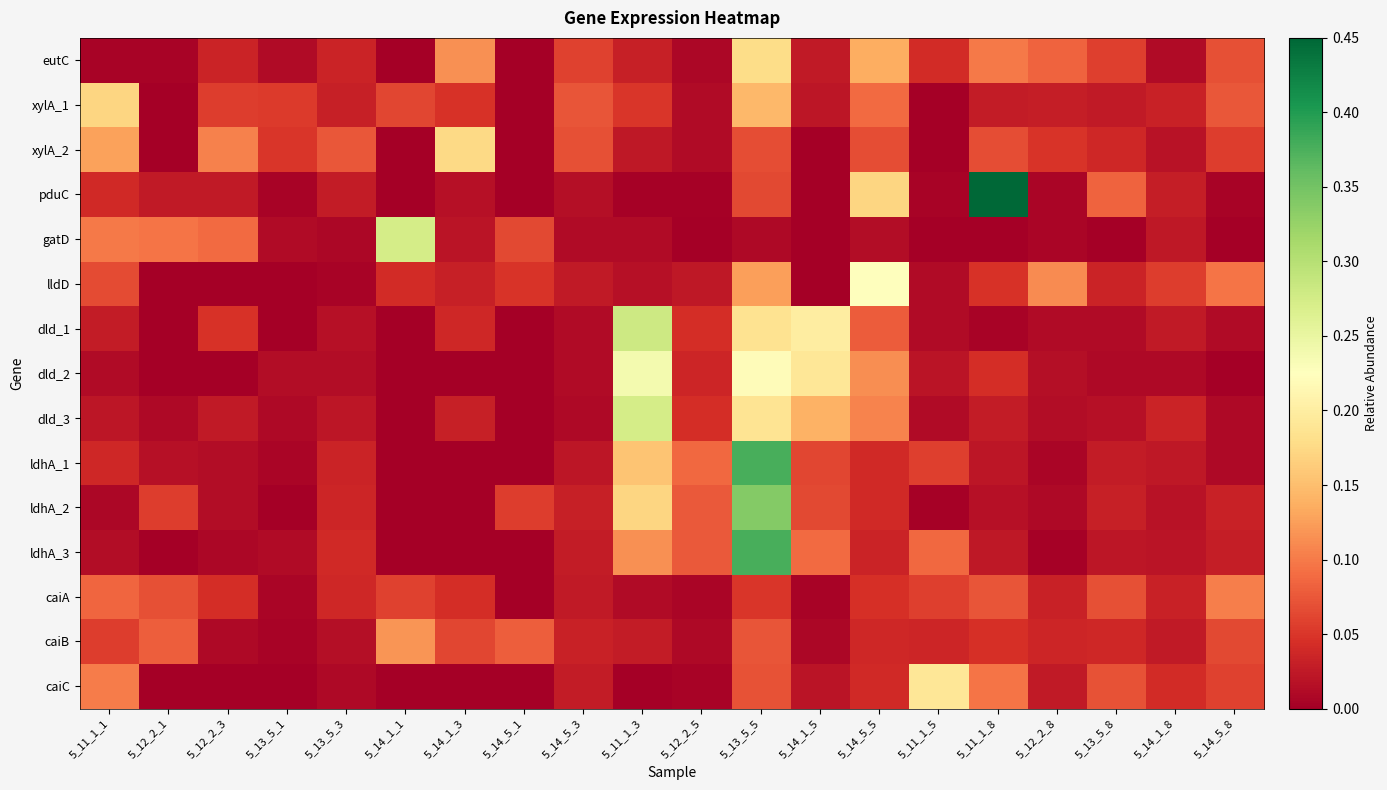

What is the maximum value shown in the chart?

0.5